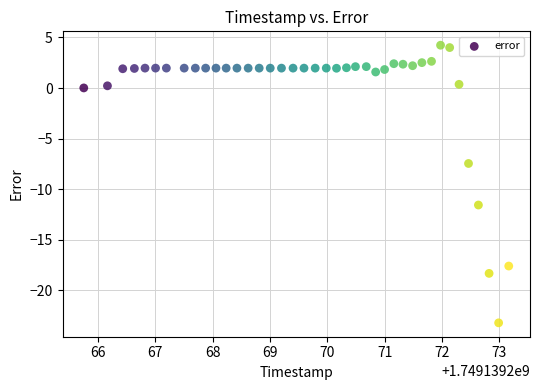

What is the range of Y values (max minus min)?

27.4